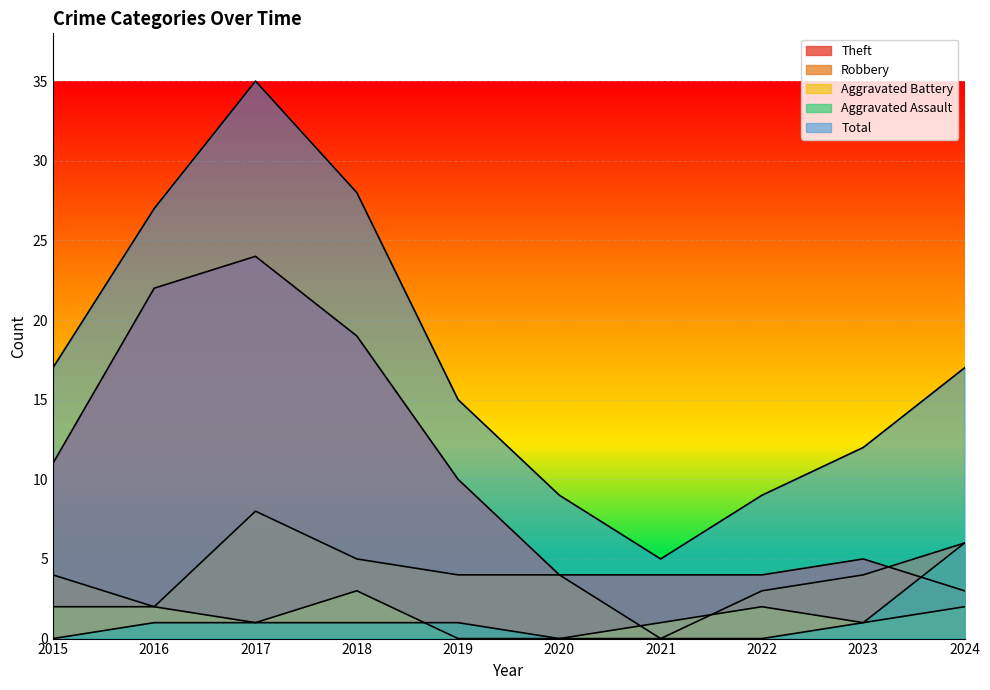

The Theft series shows 4 at 2021. True or false?

True